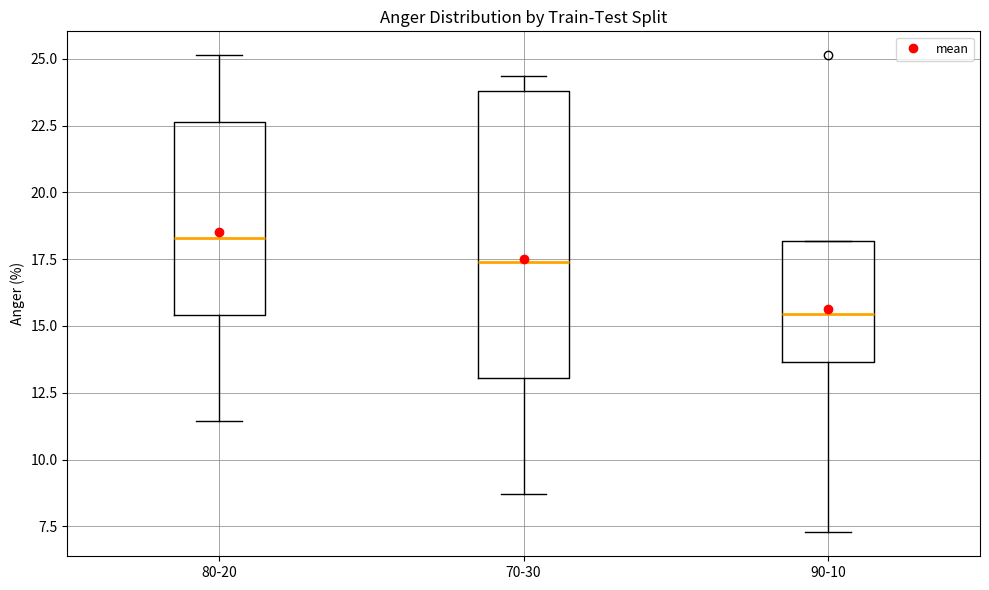

Reading left to right, transcribe this box plot: for each box, give where its median line is, the range the box spans, and where its two whiskers end, as read against the y-axis. The values are not printed on the chart, so give them approximately, as read against the axis.

80-20: median 18.5, box 15.5 to 22.5, whiskers 11.5 to 25.0
70-30: median 17.5, box 13.0 to 24.0, whiskers 8.5 to 24.5
90-10: median 15.5, box 13.5 to 18.0, whiskers 7.5 to 18.0